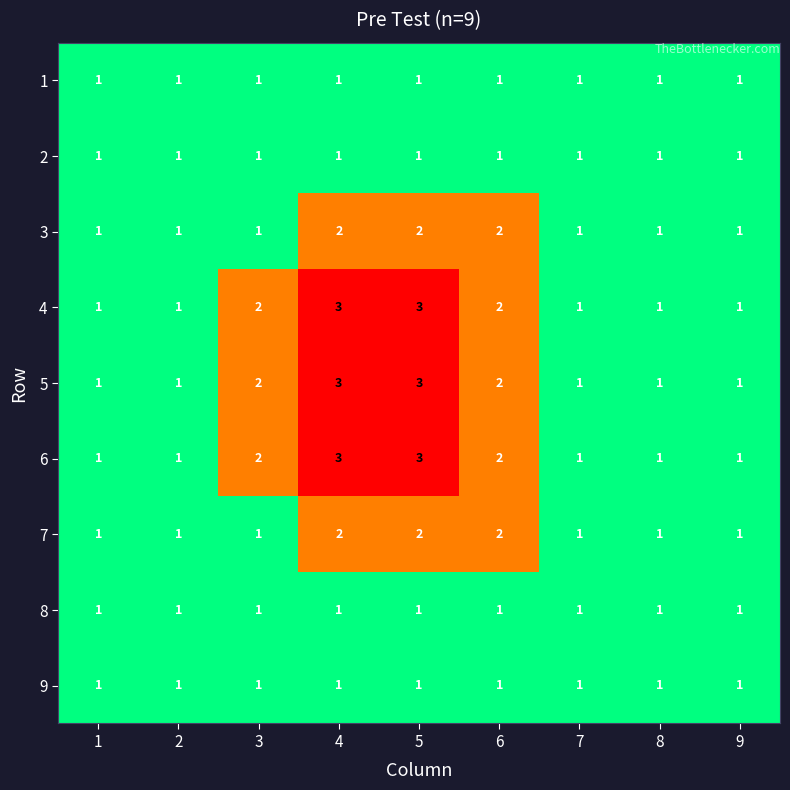

What is the greatest value displayed?

3